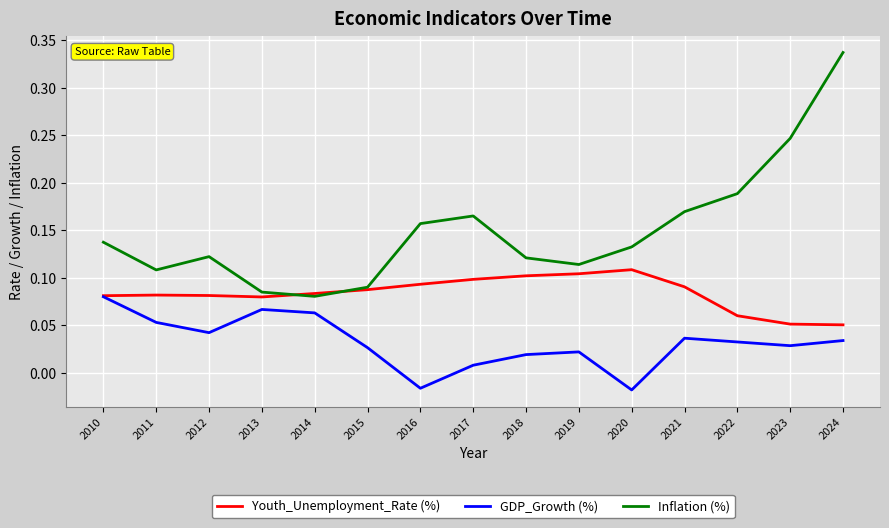

Count the number of data series in this chart.

3